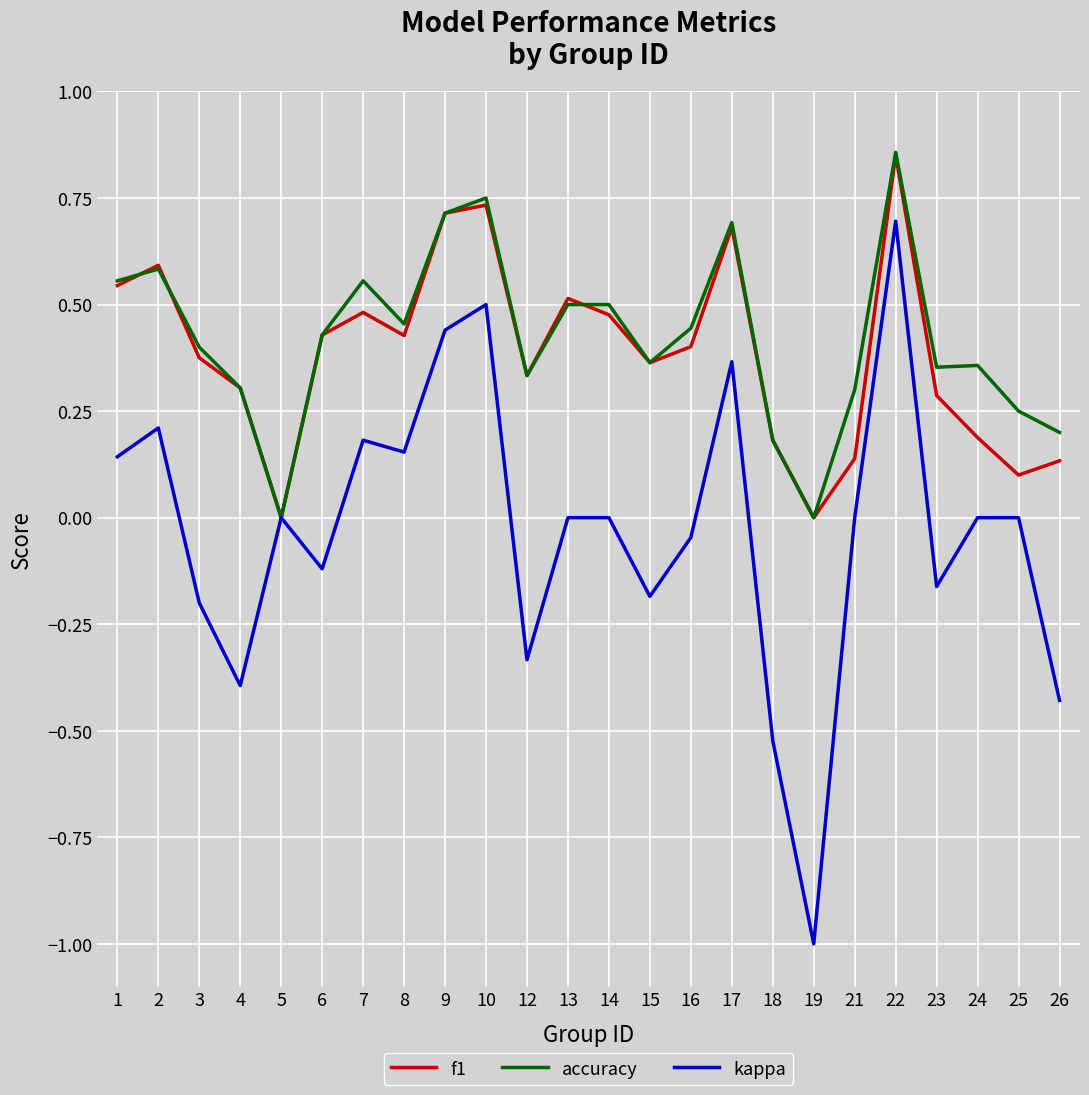

At which category is the sum across all series the highest?

22